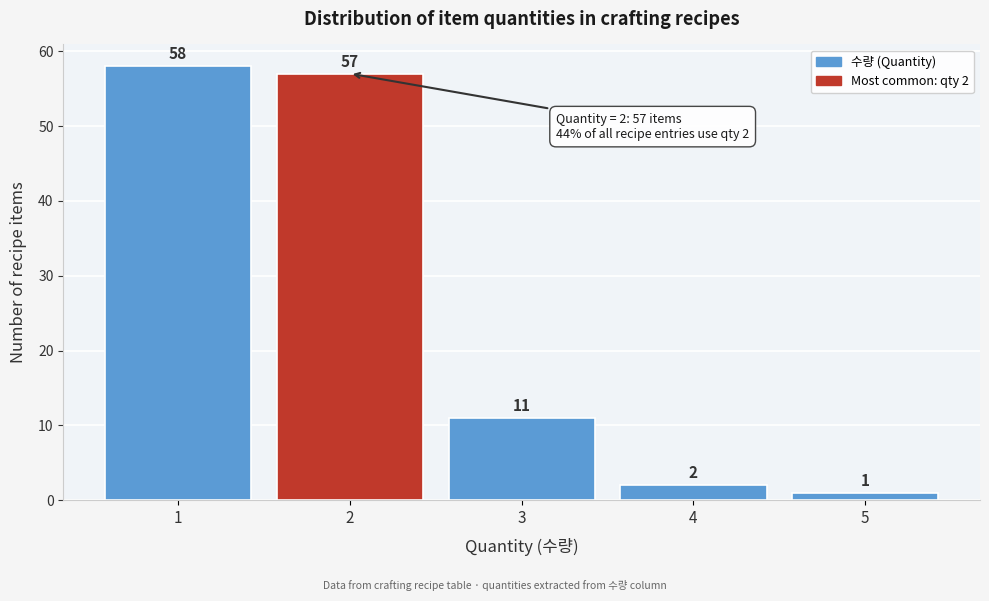

Reading left to right, what are all the values shown in this chart?

1=58	2=57	3=11	4=2	5=1